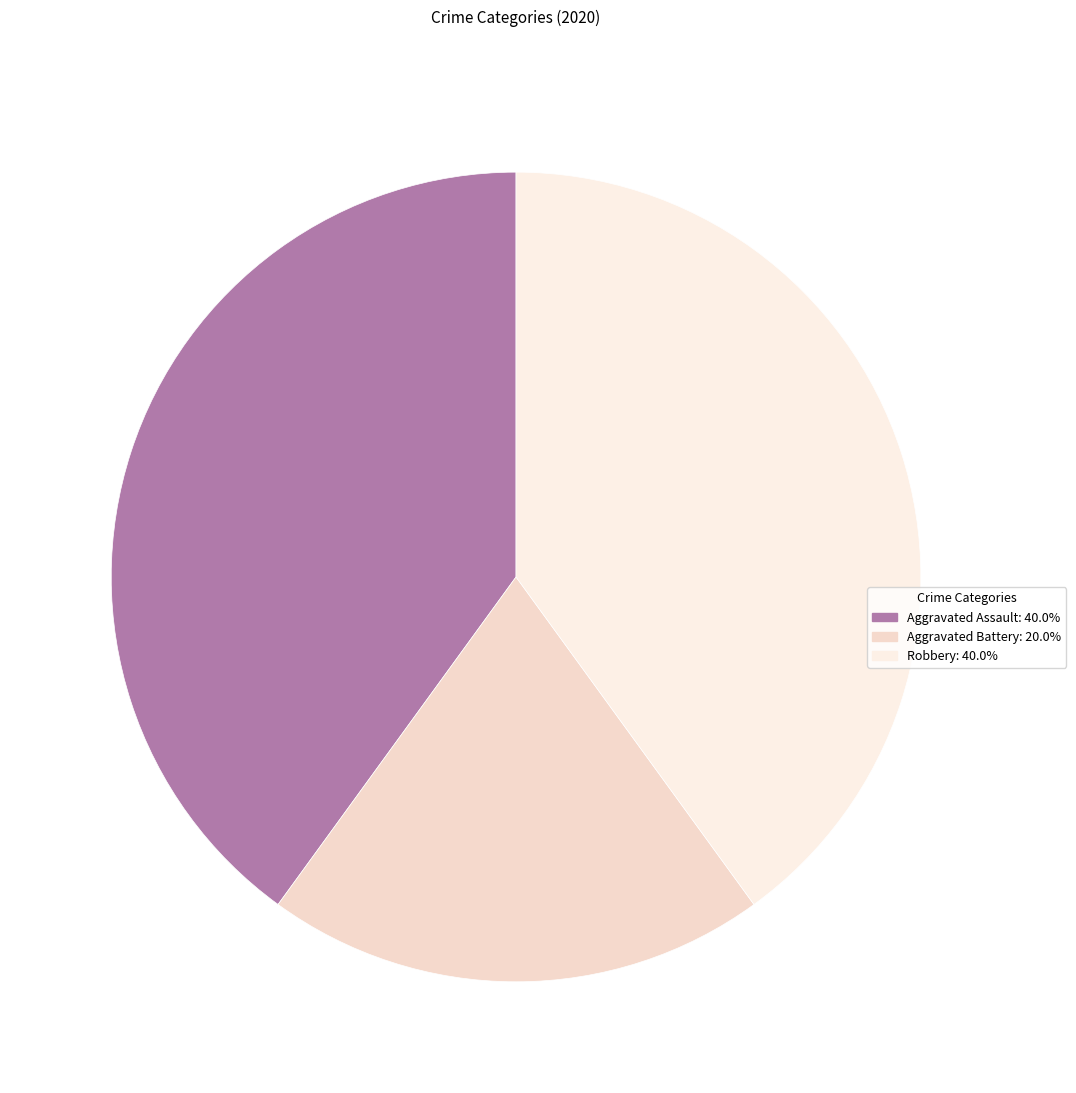

Approximately how many times larger is the value at Aggravated Battery compared to Robbery?

0.5